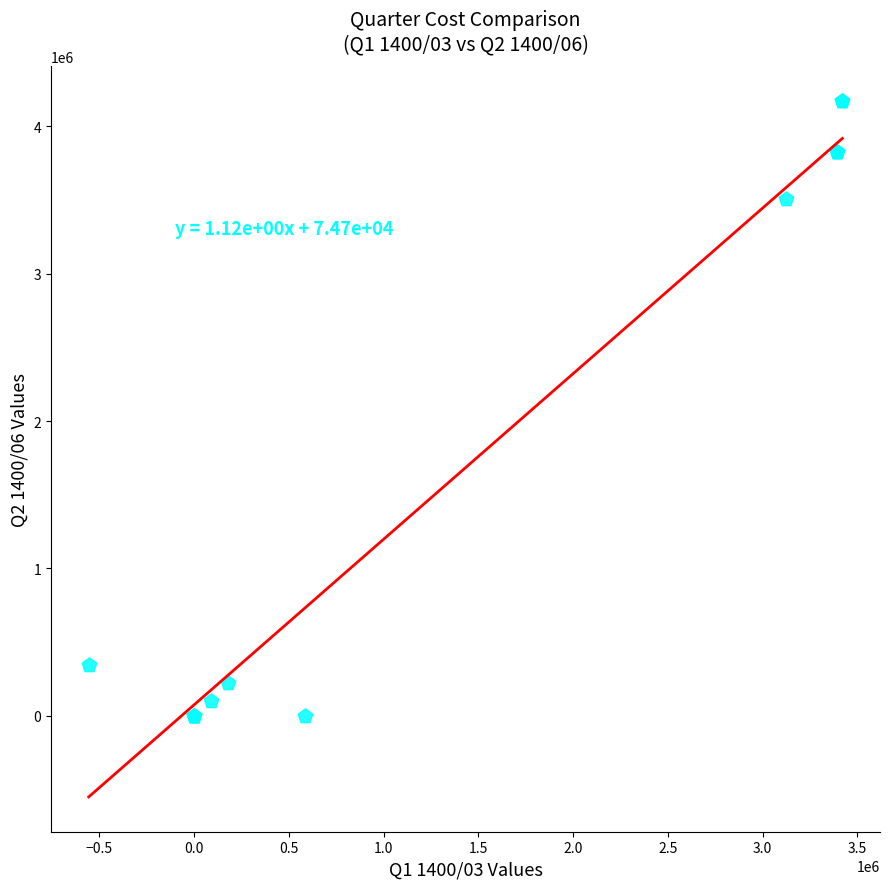

What Y value in the scatter plot is closest to 2087226?

3509404